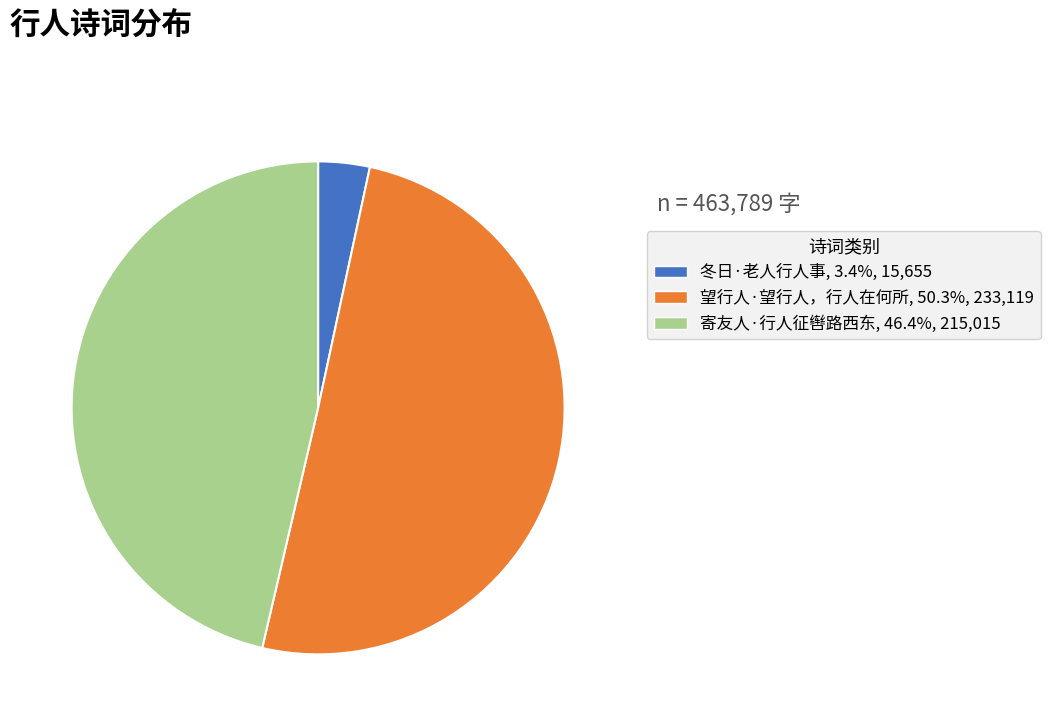

Which slice is the smallest?

冬日·老人行人事